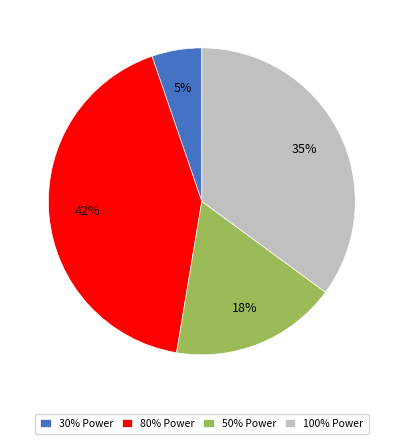

Combined, do 80% Power and 30% Power account for over 50%?

No